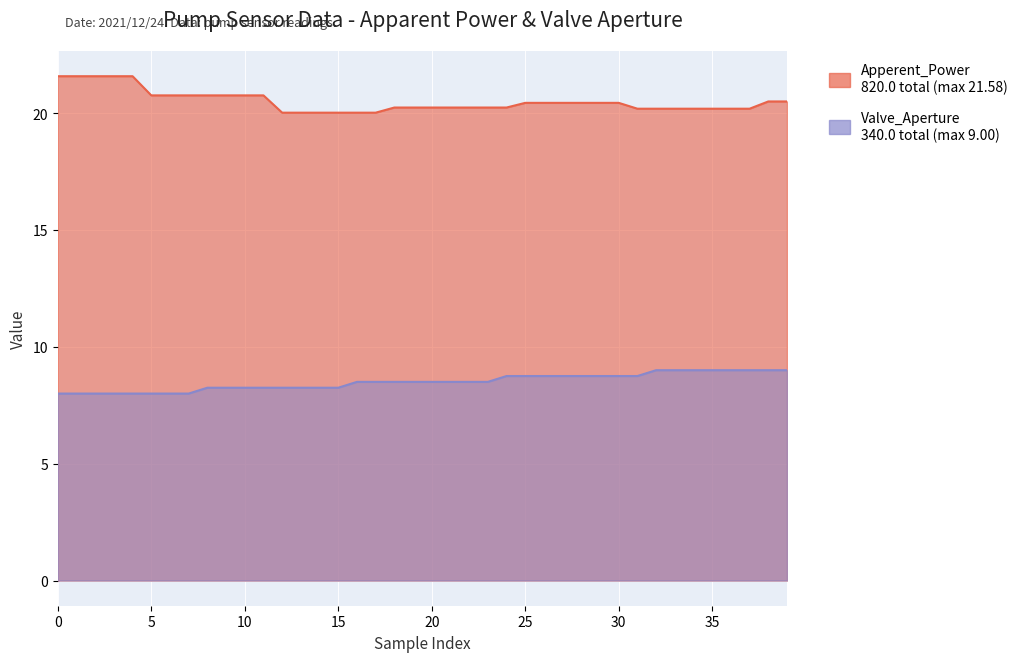

True or false: Valve_Aperture and Apperent_Power intersect in this chart.

False